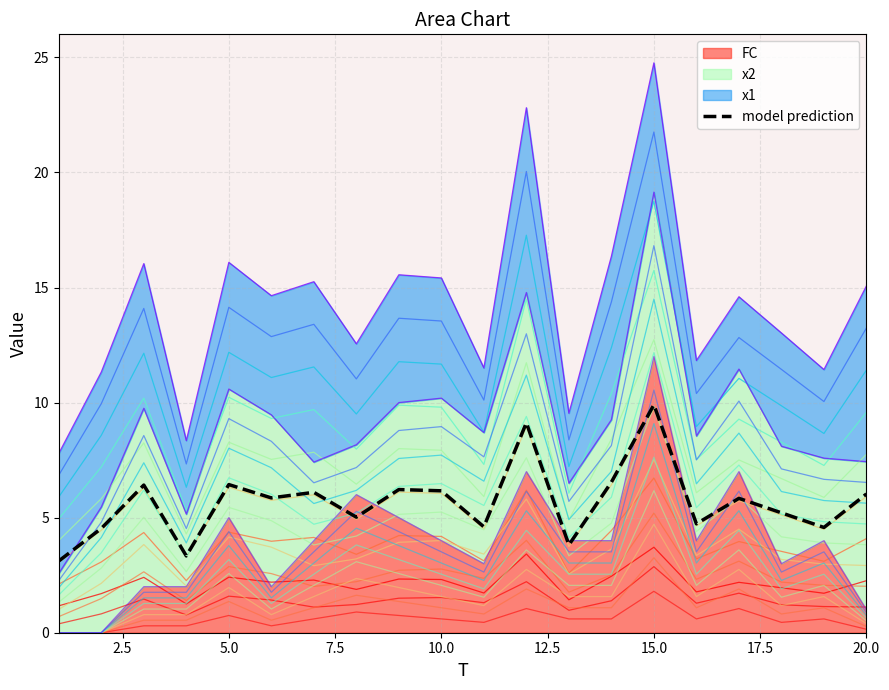

At which label does the data first exceed 5?

5.0